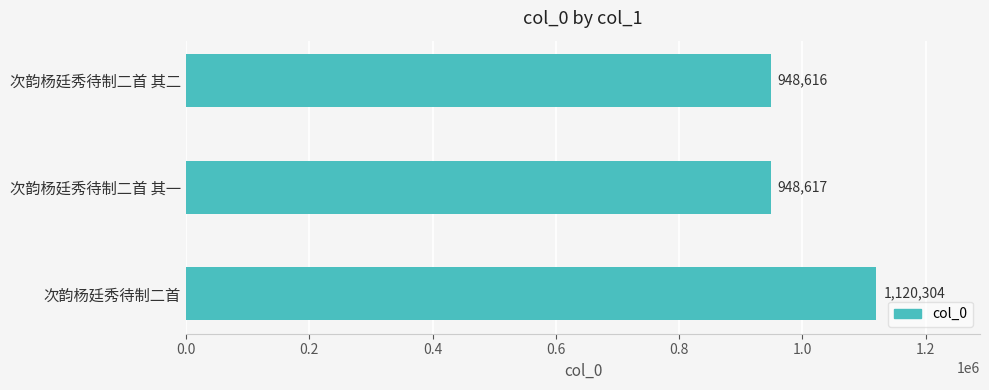

Between 次韵杨廷秀待制二首 其一 and 次韵杨廷秀待制二首, which is larger?

次韵杨廷秀待制二首